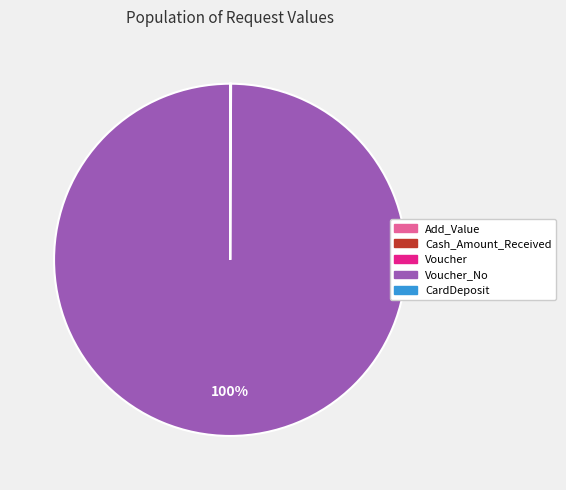

To the nearest percent, what is the difference between the largest and smallest slice percentages?

100%